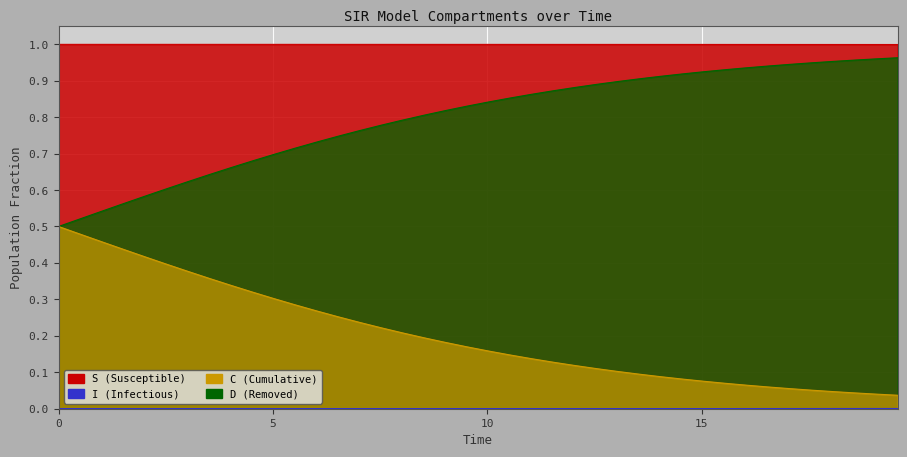

What is the value of the D point at the 18th from the left?

0.2